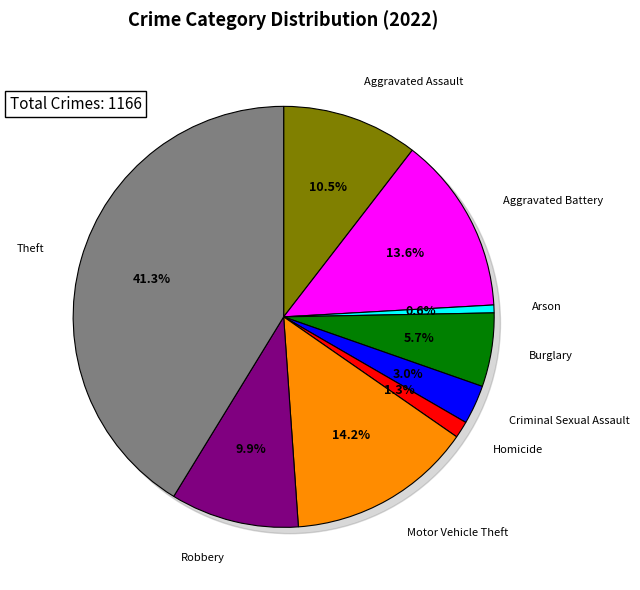

What percentage is the Criminal Sexual Assault slice, to the nearest percent?

3%